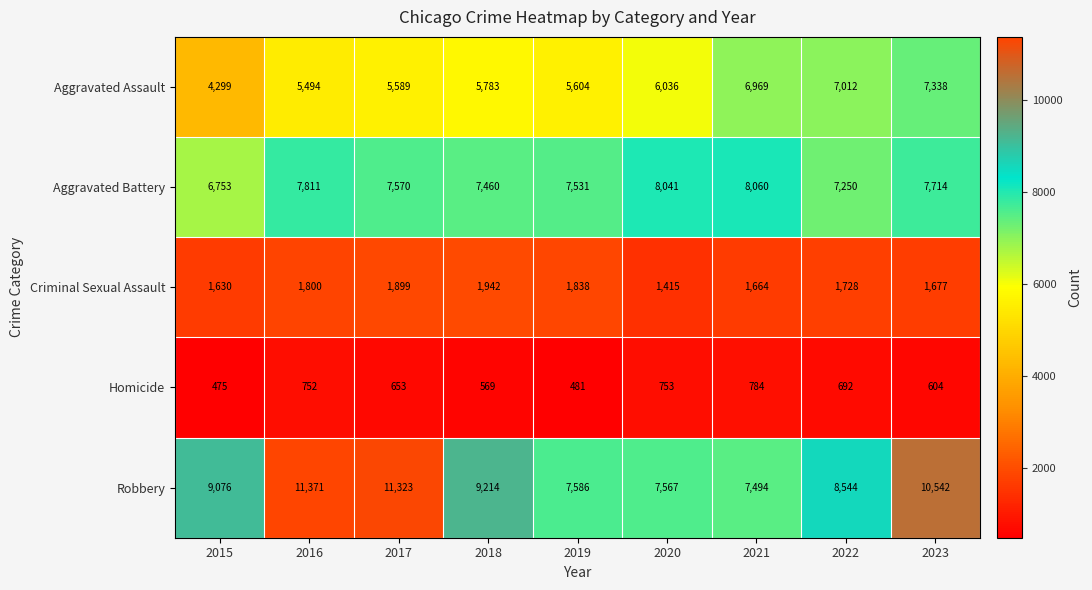

What is the approximate value of Aggravated Assault at 2018, to the nearest 10?

5780